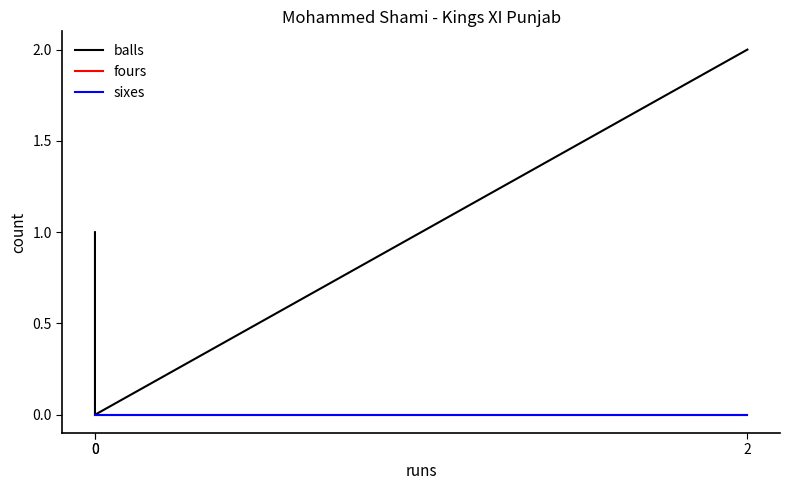

Does the chart have visible grid lines?

No